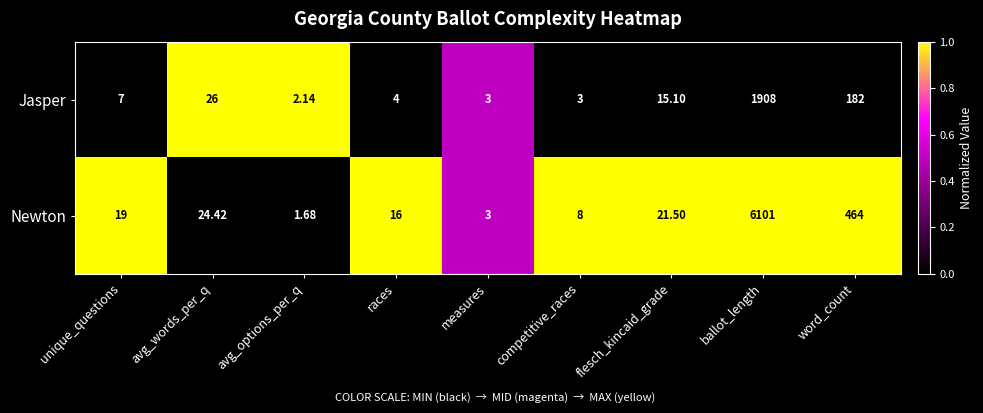

At ballot_length, list the series in order from largest to smallest.

Newton, Jasper